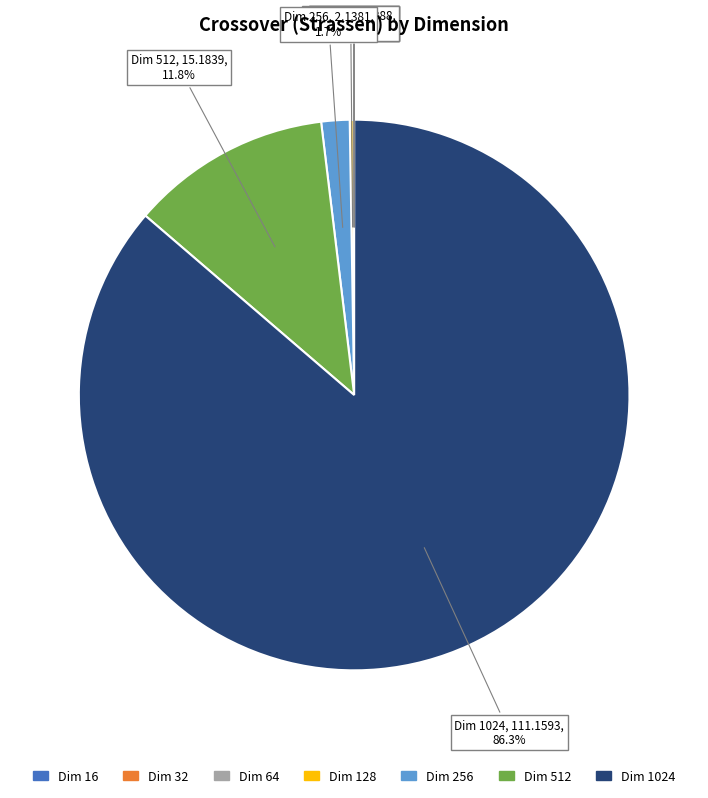

Is there a majority slice in this chart?

Yes